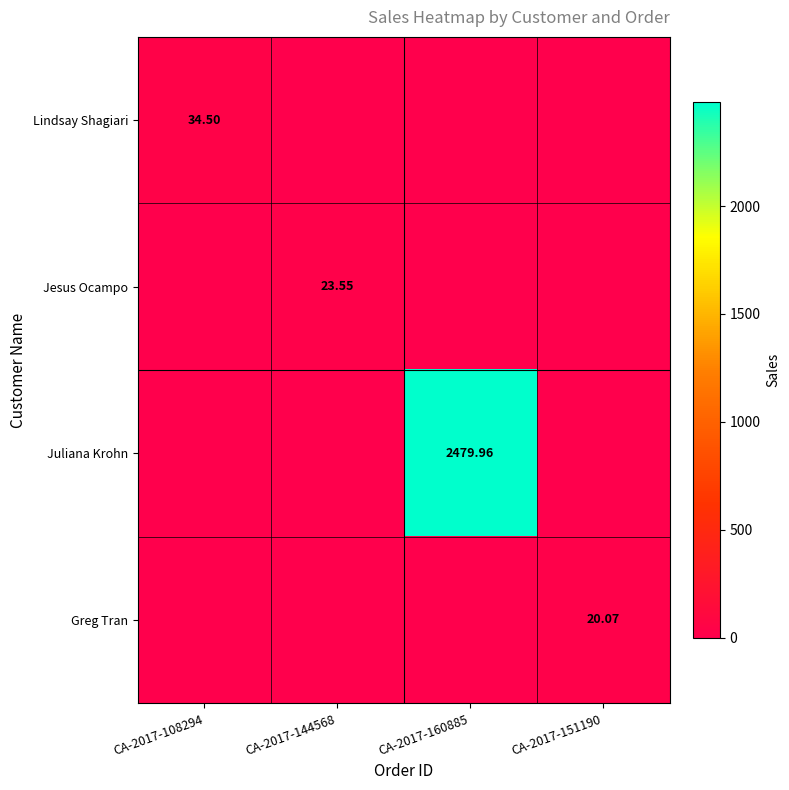

Rank the series at CA-2017-108294 from lowest to highest value.

Jesus Ocampo, Juliana Krohn, Greg Tran, Lindsay Shagiari